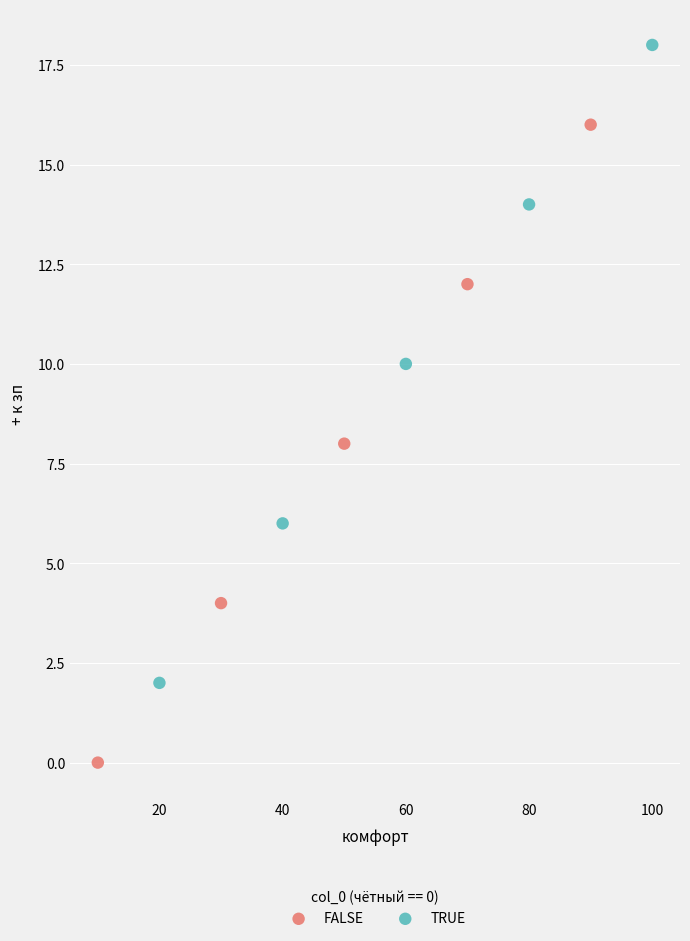

Which series reaches the minimum Y coordinate?

FALSE